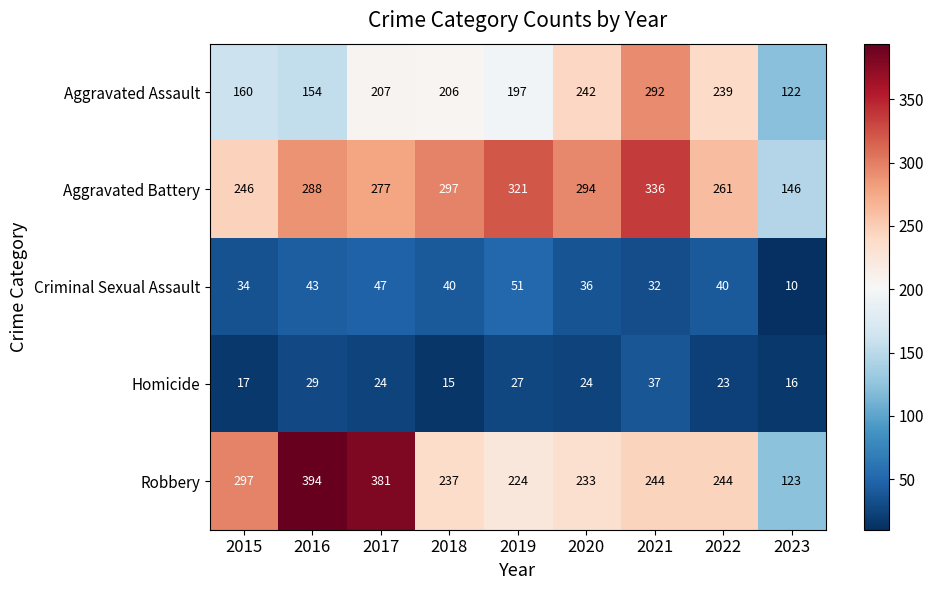

Count the number of categories in the chart.

9